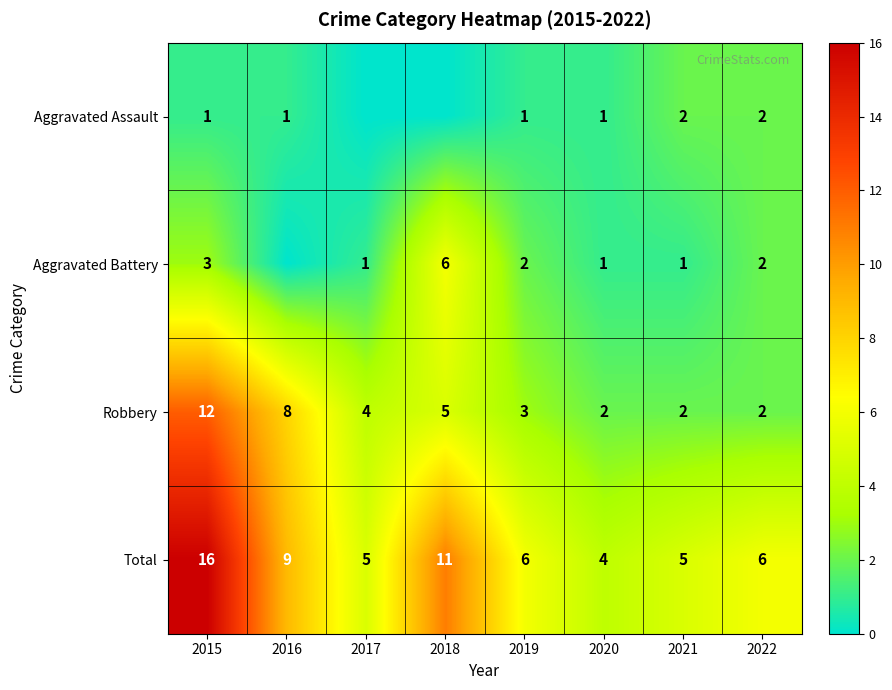

Is the value of Aggravated Battery at 2021 greater than the value of Robbery at 2018?

No